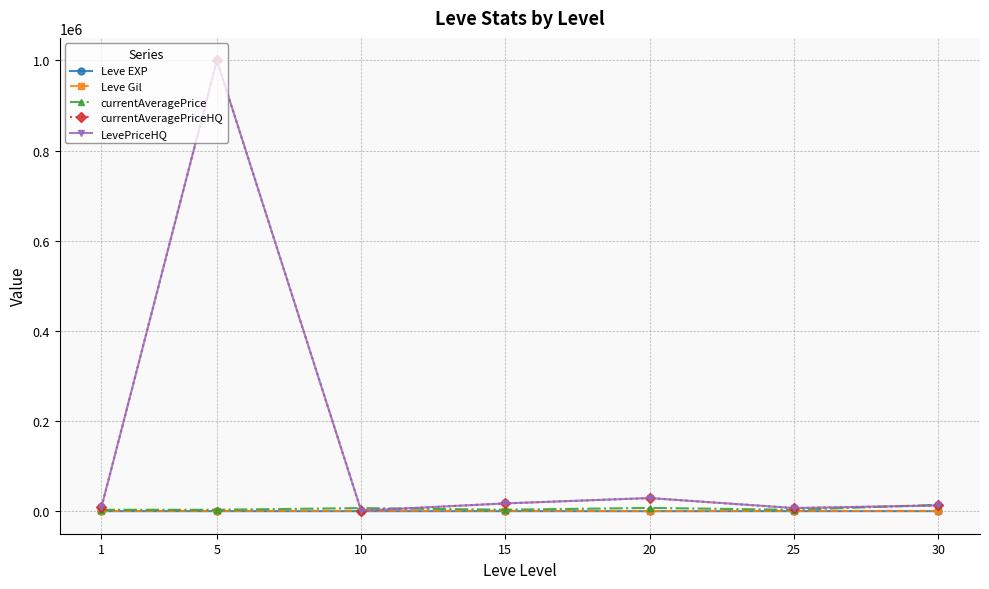

Rank the series at 20 from lowest to highest value.

Leve EXP, Leve Gil, currentAveragePrice, currentAveragePriceHQ, LevePriceHQ